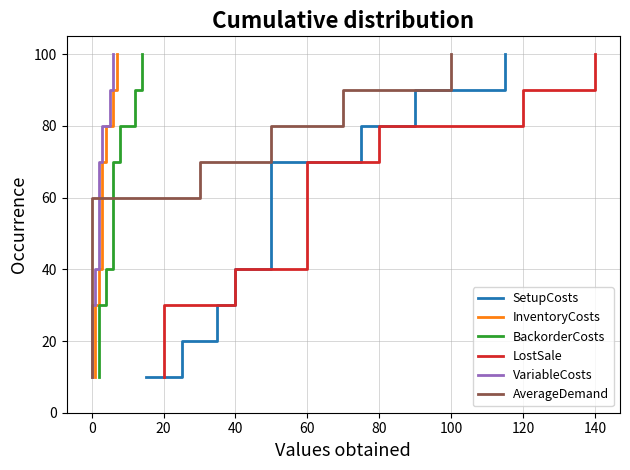

Is the value of InventoryCosts at 80 greater than the value of SetupCosts at 60?

Yes